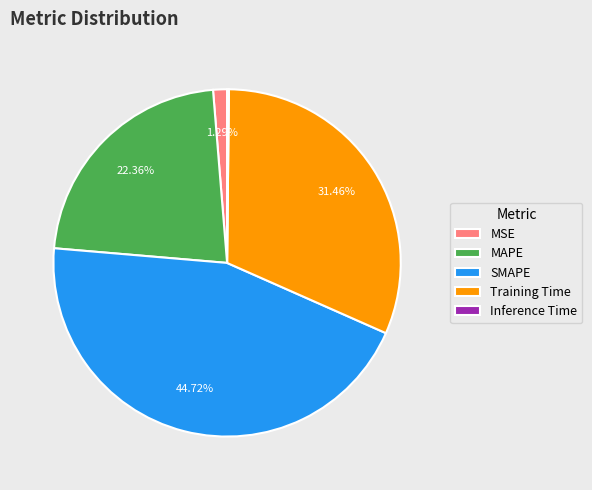

Which has a higher value, MAPE or SMAPE?

SMAPE